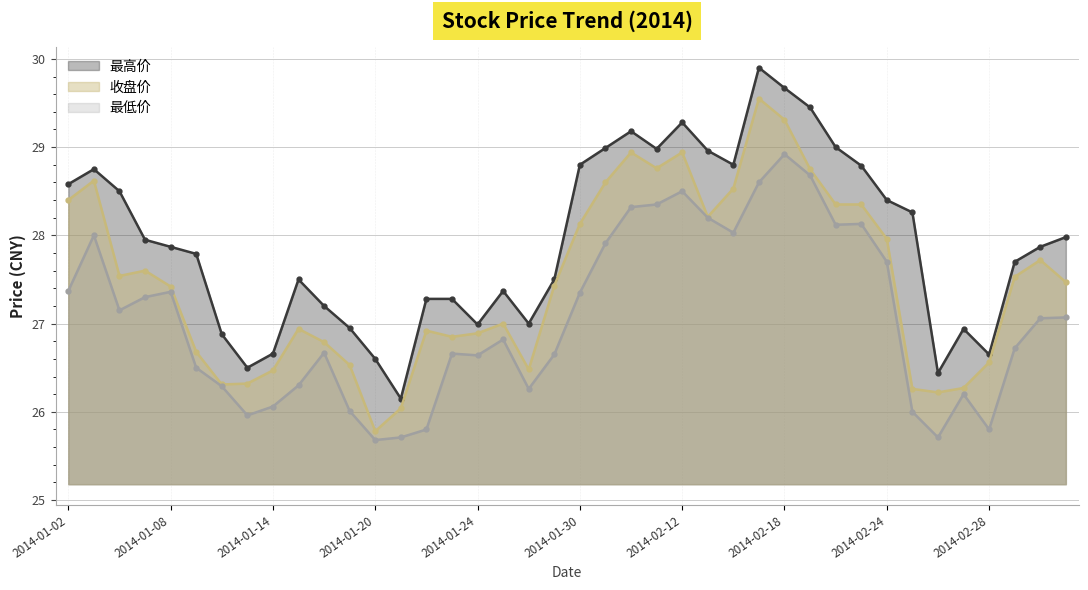

What is the average value of the 最高价 series?

27.9